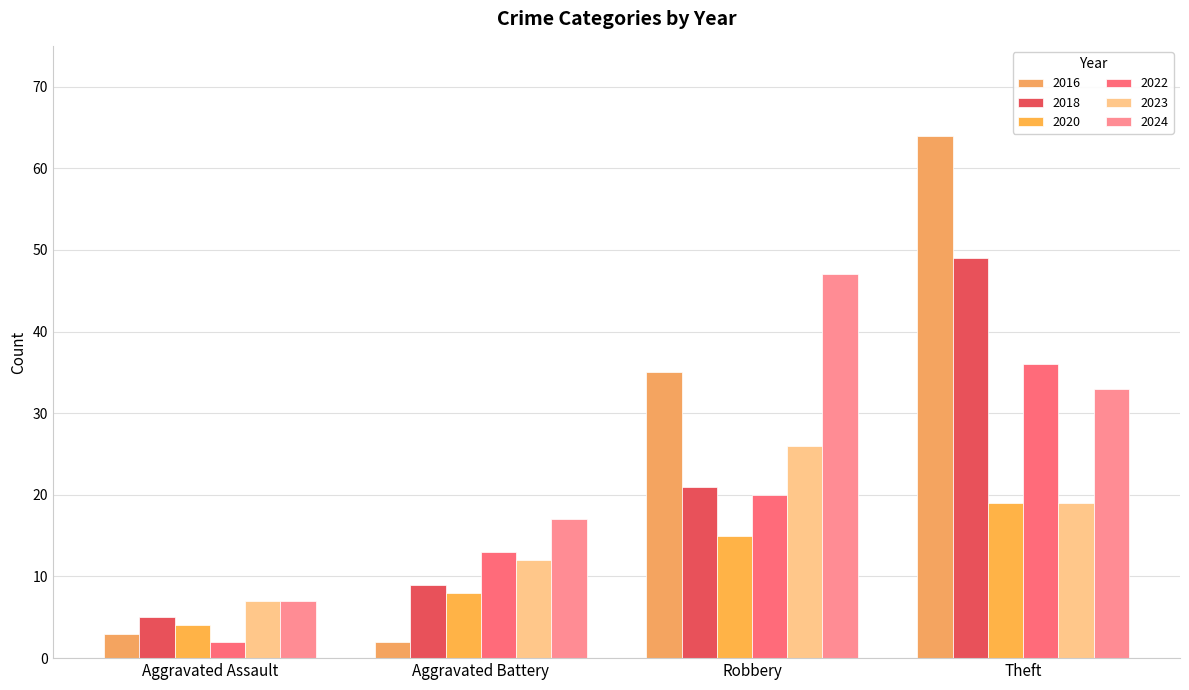

What is the difference between the maximum and second lowest values in the 2020 series?

11